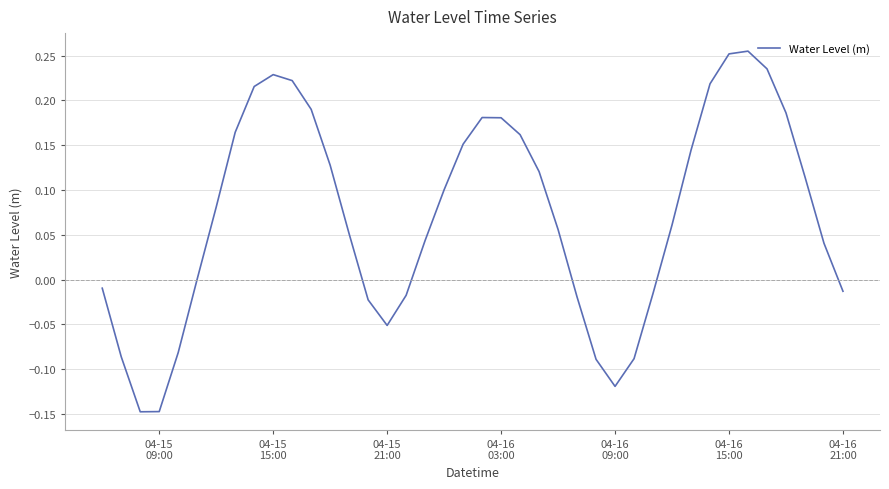

What is the difference between the maximum and minimum values?

0.4